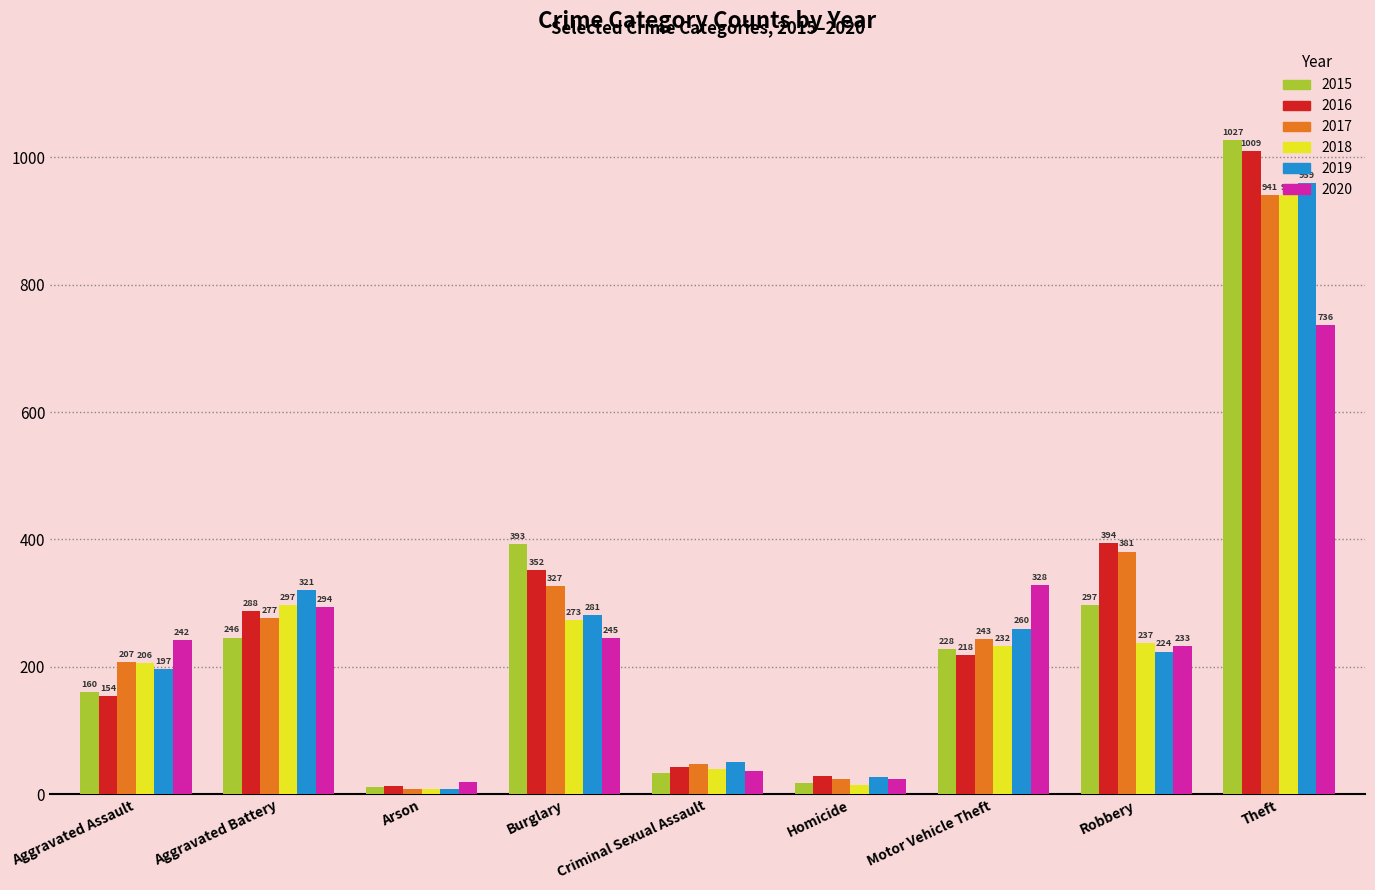

Reading left to right, what are all the values shown in this chart?

2015: 160	246	11	393	34	17	228	297	1027
2016: 154	288	13	352	43	29	218	394	1009
2017: 207	277	9	327	47	24	243	381	941
2018: 206	297	9	273	40	15	232	237	941
2019: 197	321	8	281	51	27	260	224	959
2020: 242	294	20	245	36	24	328	233	736